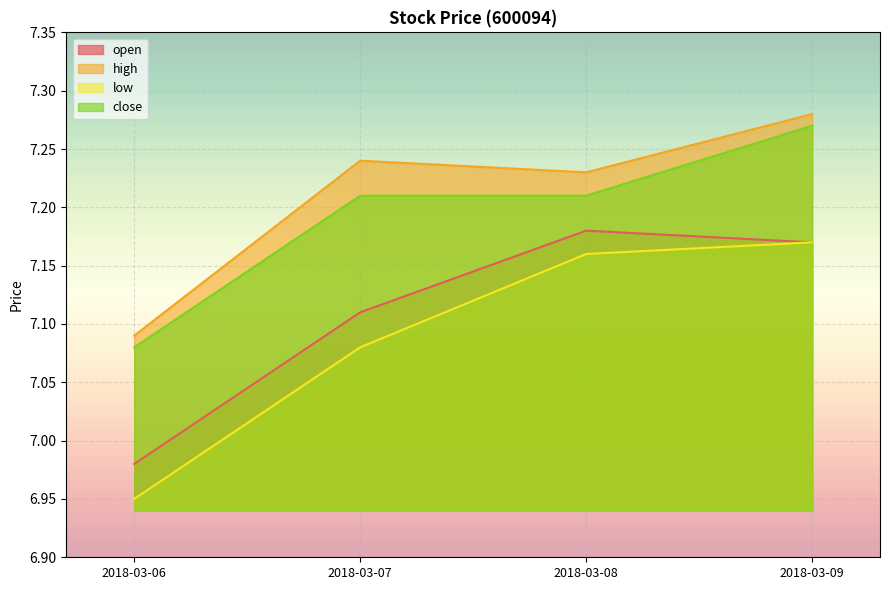

How many values in the open series are below 7?

1